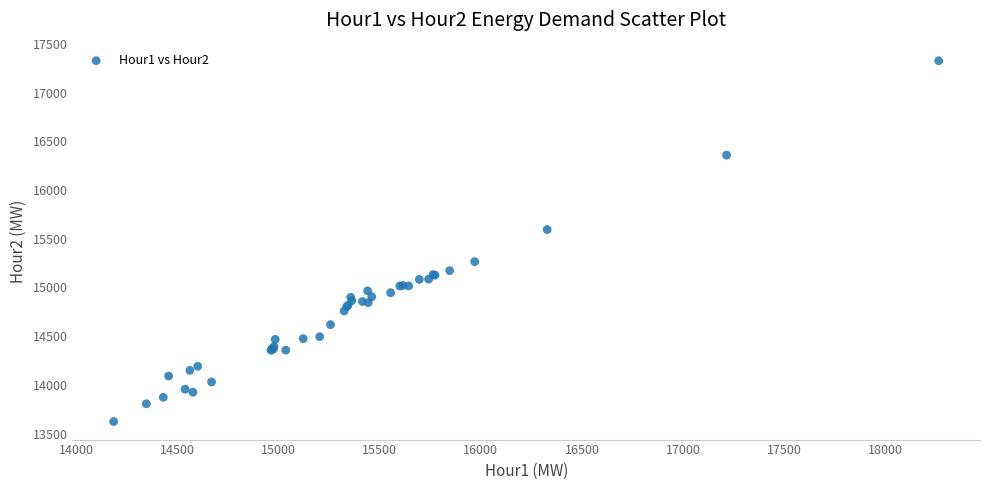

What Y value in the scatter plot is closest to 15475?

15593.5